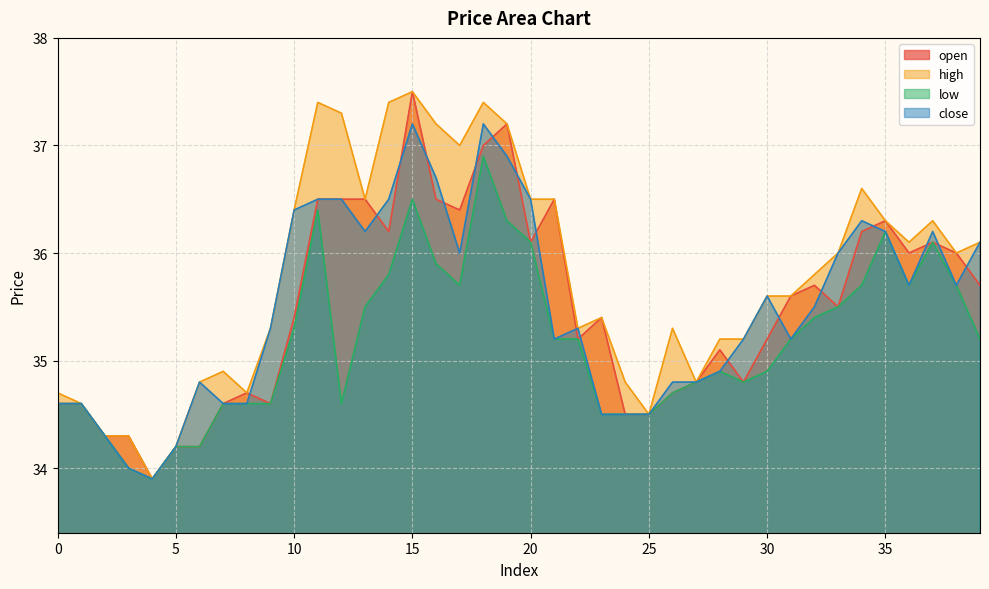

What is the approximate value of open at 18?

37.0